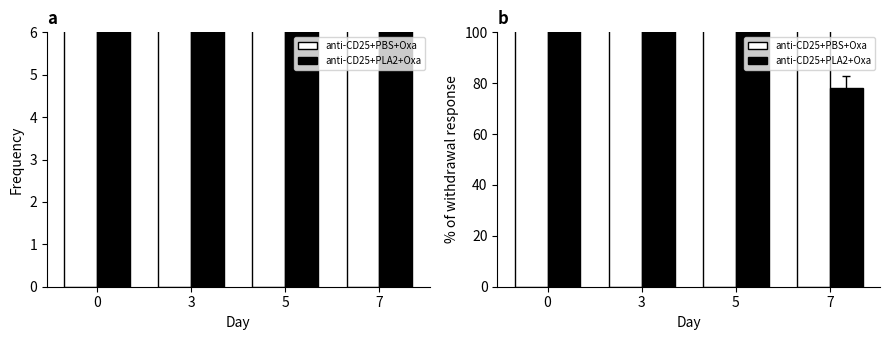

List the series in order of their peak value, lowest first.

anti-CD25+PLA2+Oxa, anti-CD25+PBS+Oxa